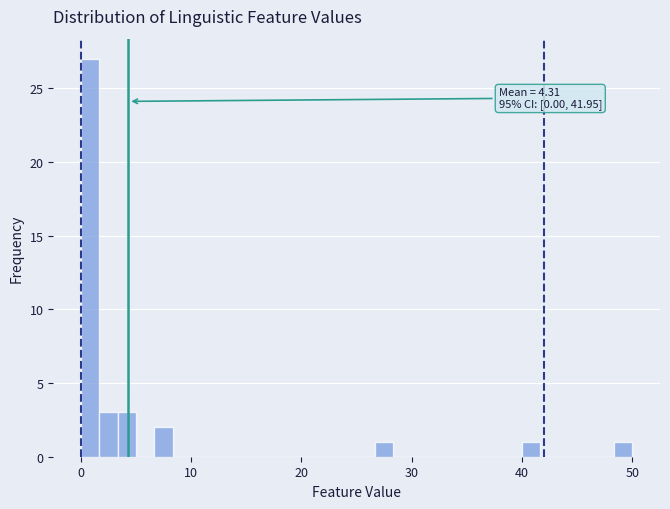

Read against the x-axis, roughly where is the centre of the tallest bar?

1